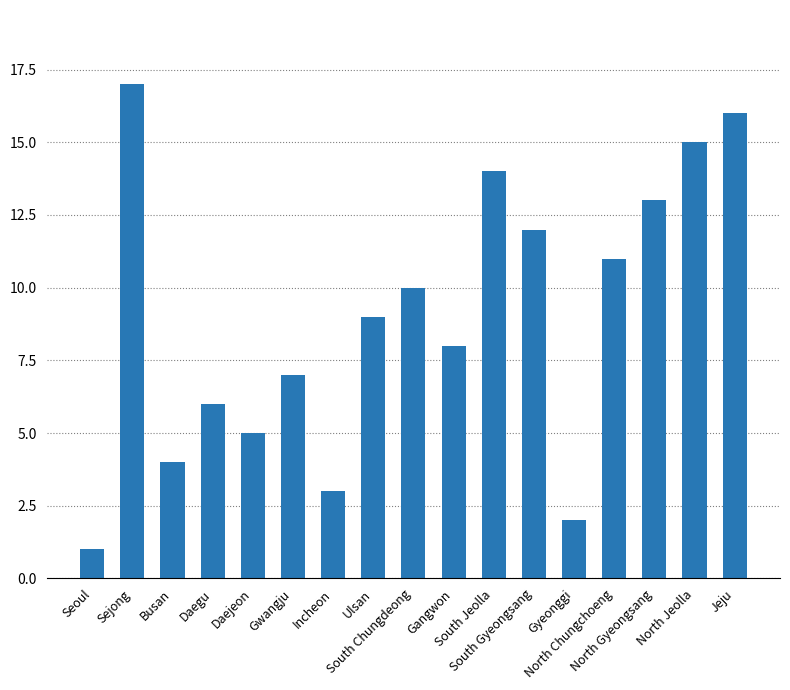

What is the sum of the values at Jeju and Gangwon?

24